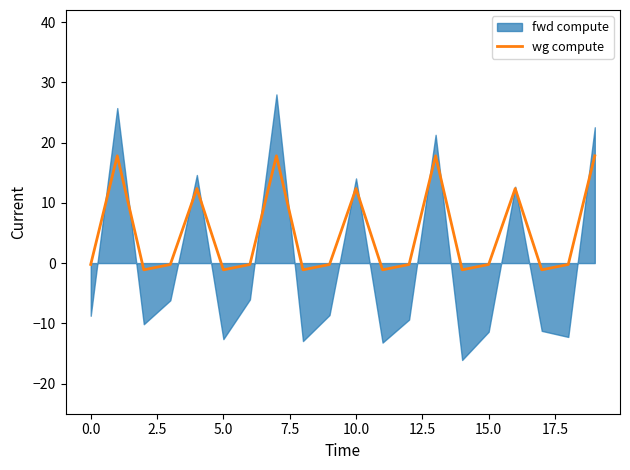

True or false: the data shows -0.1 at 15.

False